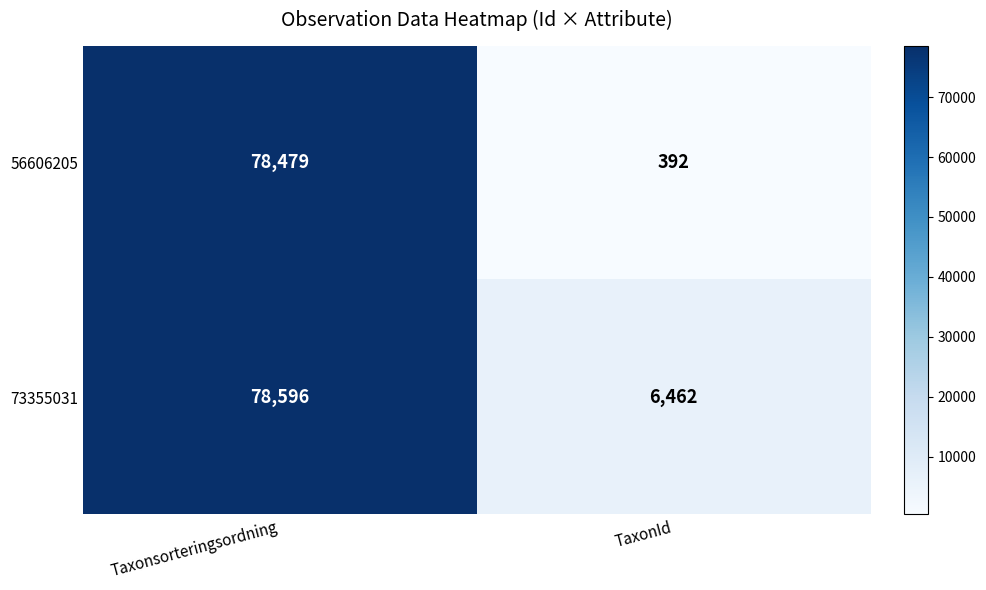

At which label is 56606205 closest to 39435?

TaxonId